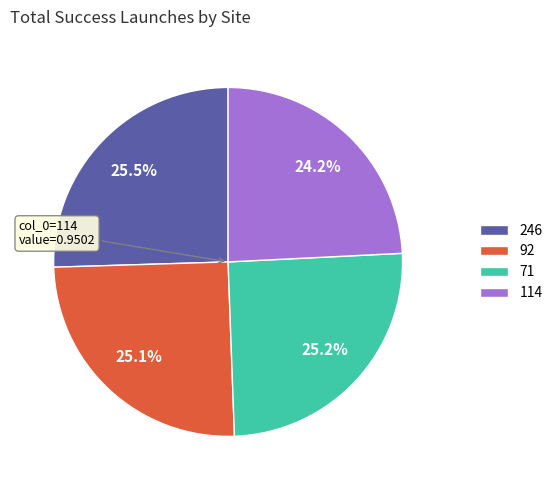

Between 246 and 114, which is larger?

246